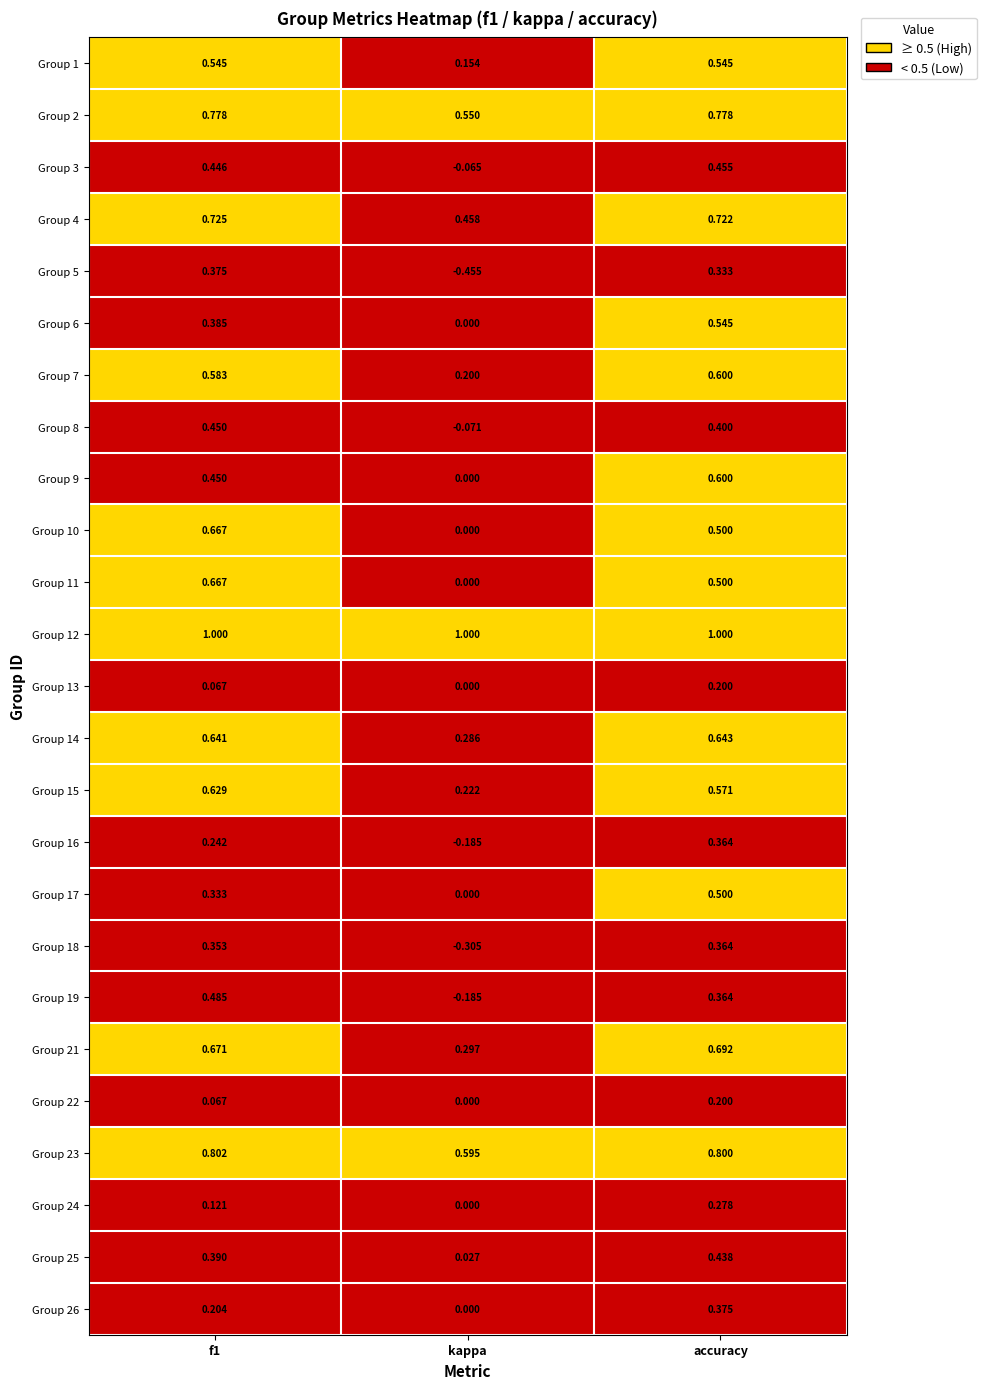

Count the number of categories in the chart.

3